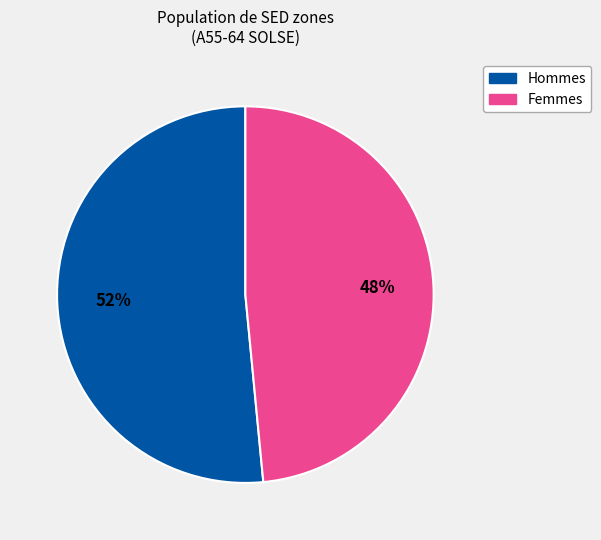

Count the number of slices in the pie.

2